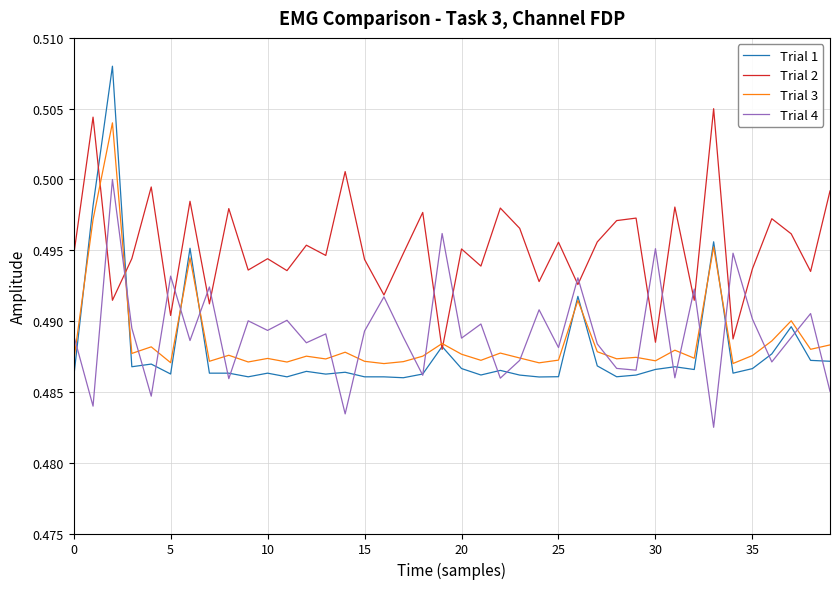

List the series in order of their peak value, lowest first.

Trial 4, Trial 3, Trial 2, Trial 1